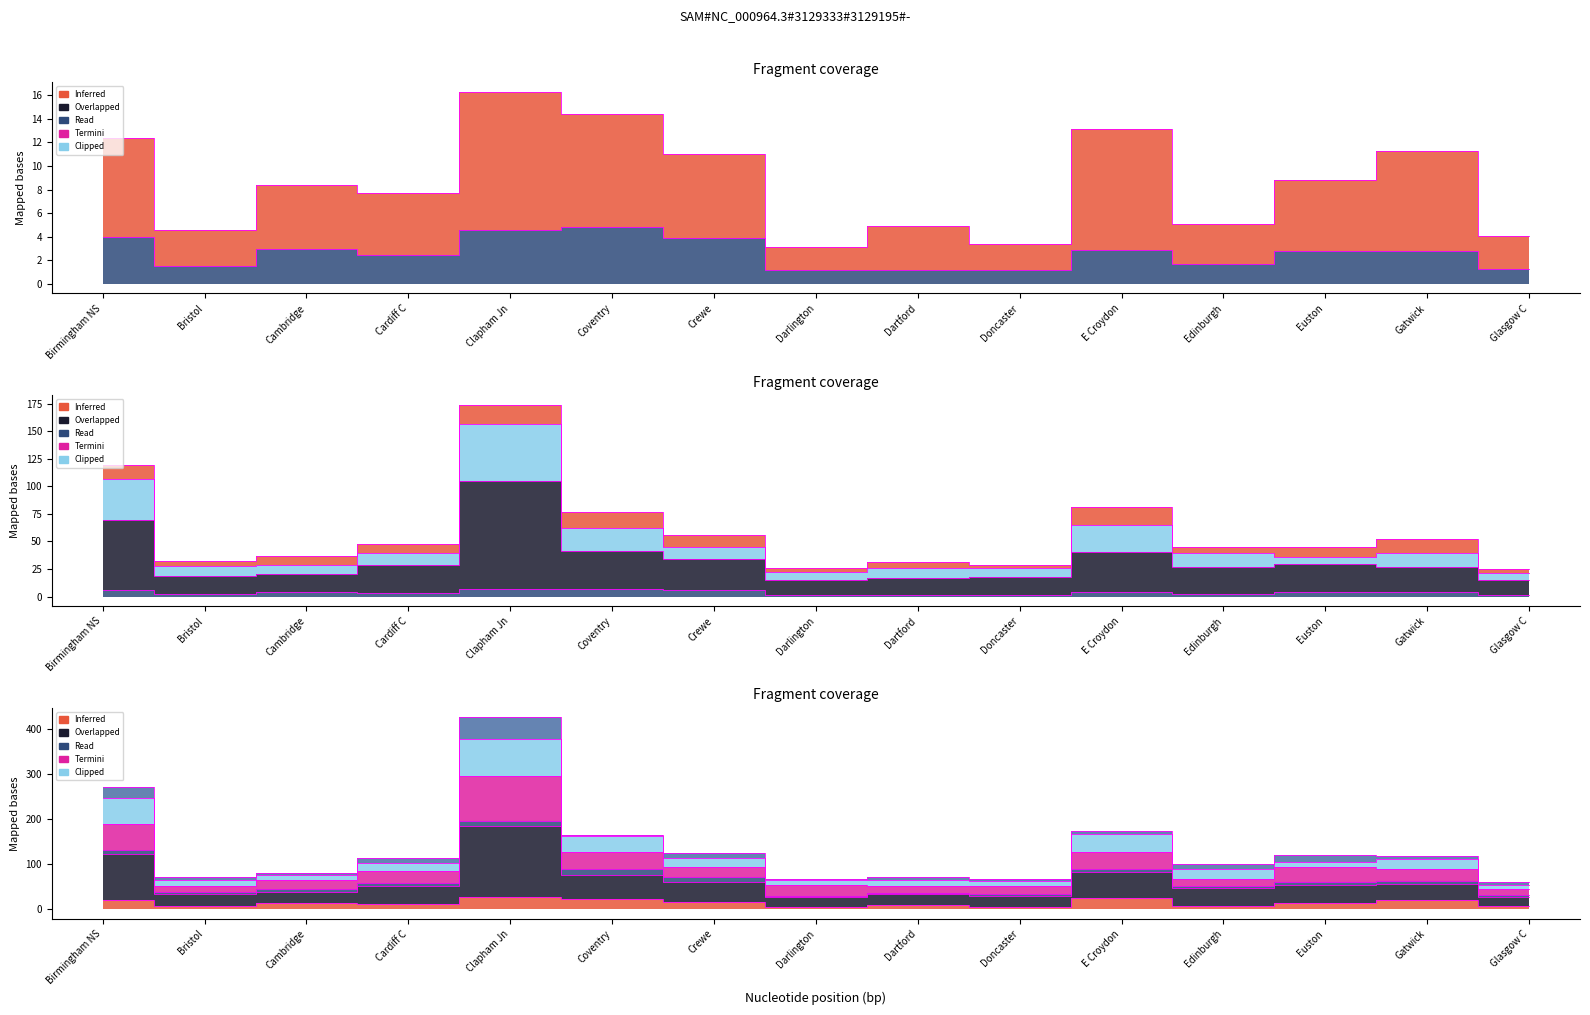

True or false: 901R 2020 and PRIM 2021 intersect in this chart.

False